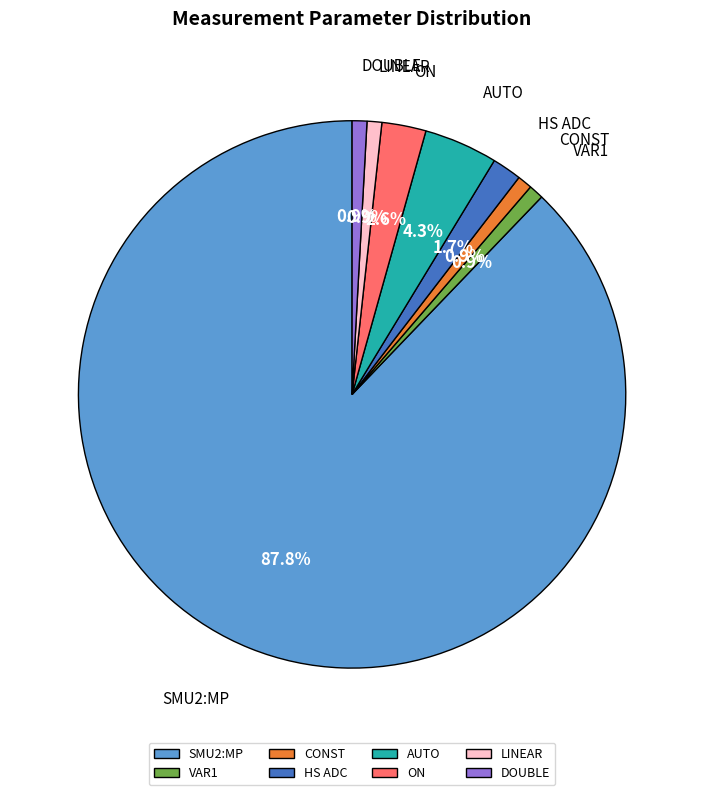

How many slices are in this pie chart?

8